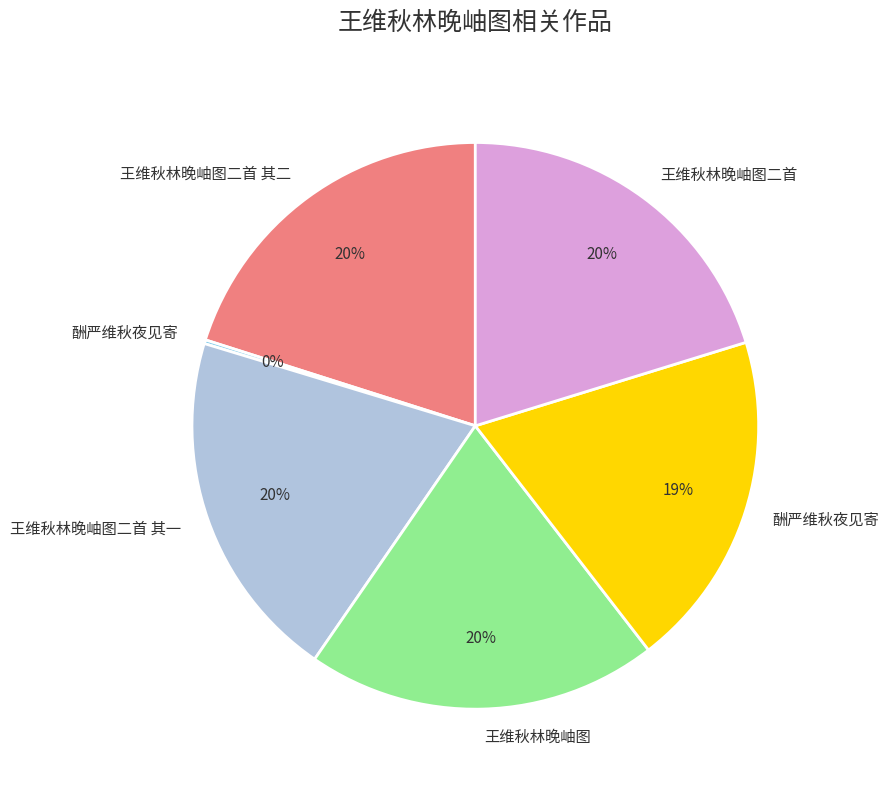

To the nearest percent, what is the difference between the largest and smallest slice percentages?

20%